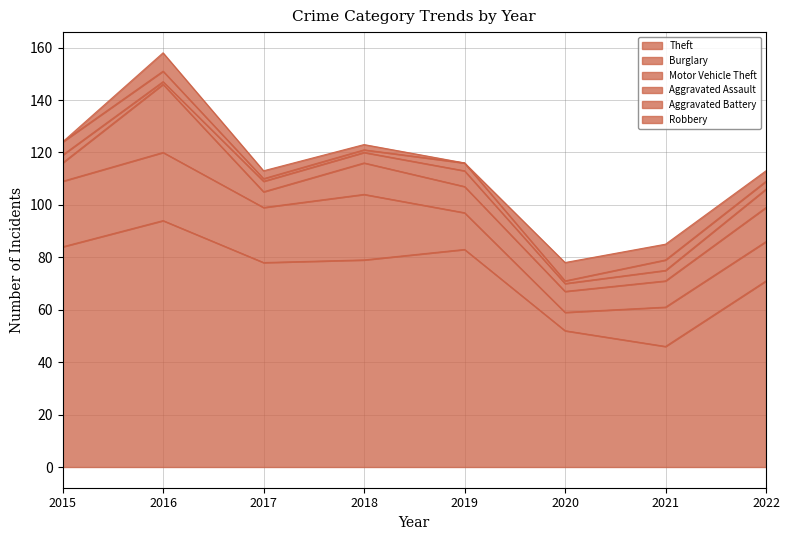

What is the highest value of the Motor Vehicle Theft series?

26